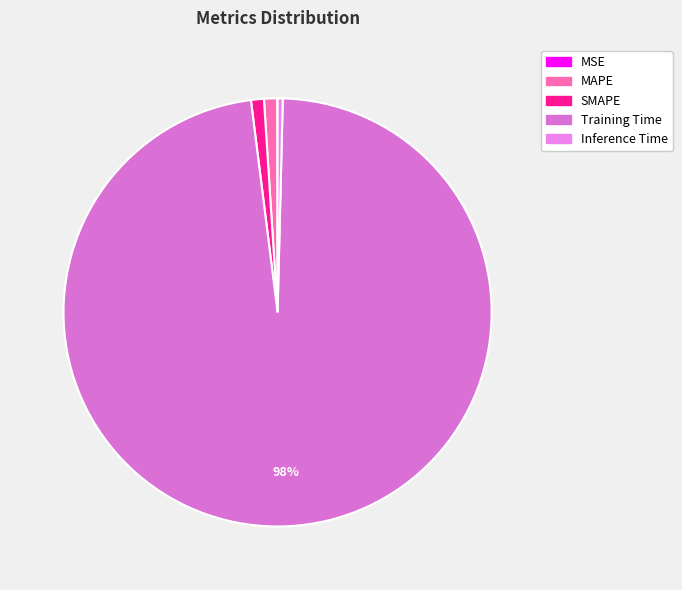

How many segments does this pie chart have?

5